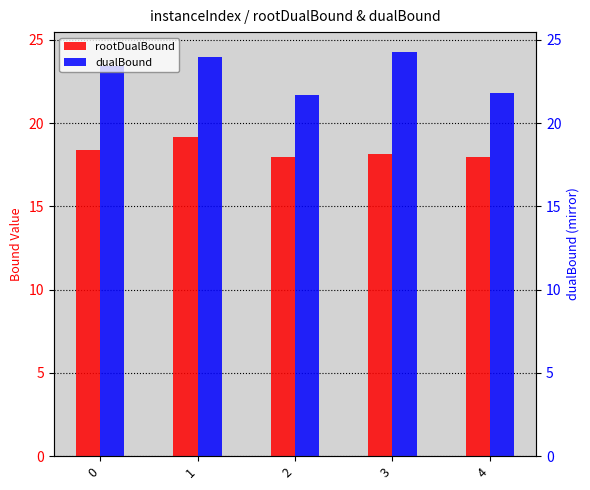

What is the value of the rootDualBound bar at the 1st from the left?

18.4